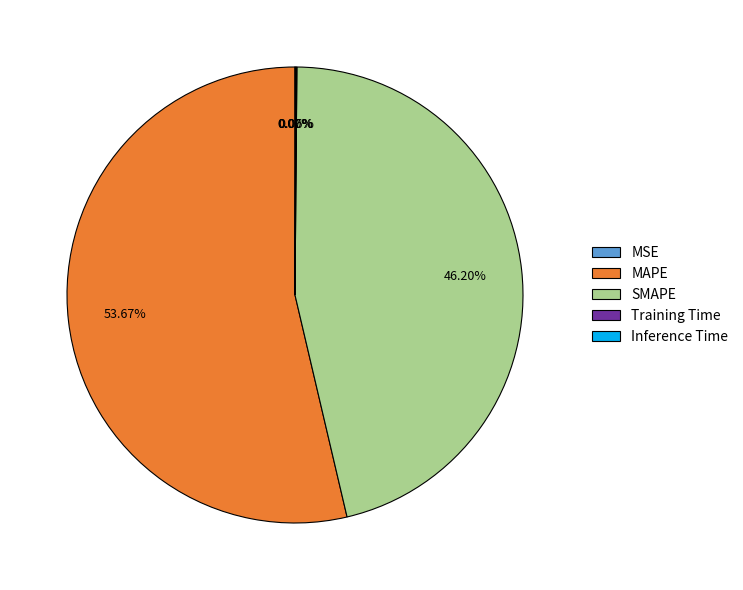

Combined, do MAPE and SMAPE account for over 50%?

Yes